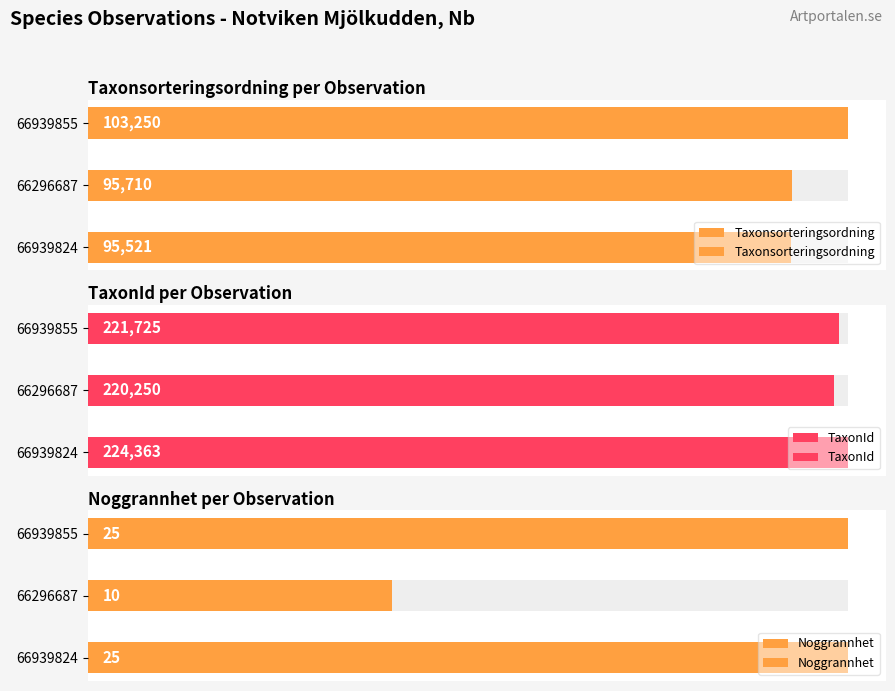

How many values in the Noggrannhet series are below 25?

1